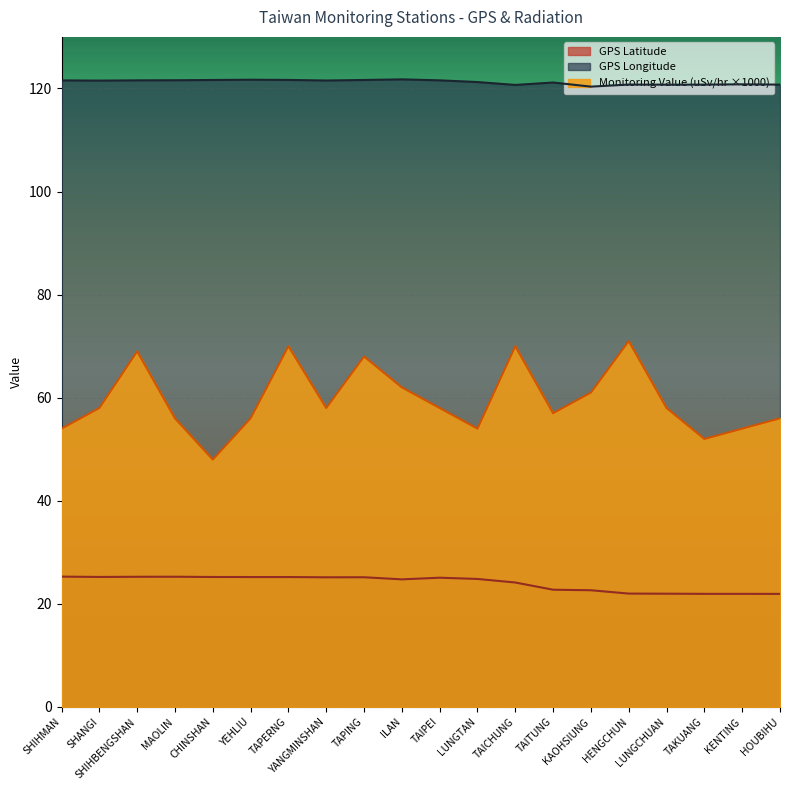

Rank the categories by GPS Longitude value from lowest to highest.

KAOHSIUNG, TAICHUNG, LUNGCHUAN, TAKUANG, HOUBIHU, HENGCHUN, KENTING, TAITUNG, LUNGTAN, SHANGI, YANGMINSHAN, SHIHMAN, SHIHBENGSHAN, TAIPEI, MAOLIN, CHINSHAN, TAPING, TAPERNG, YEHLIU, ILAN